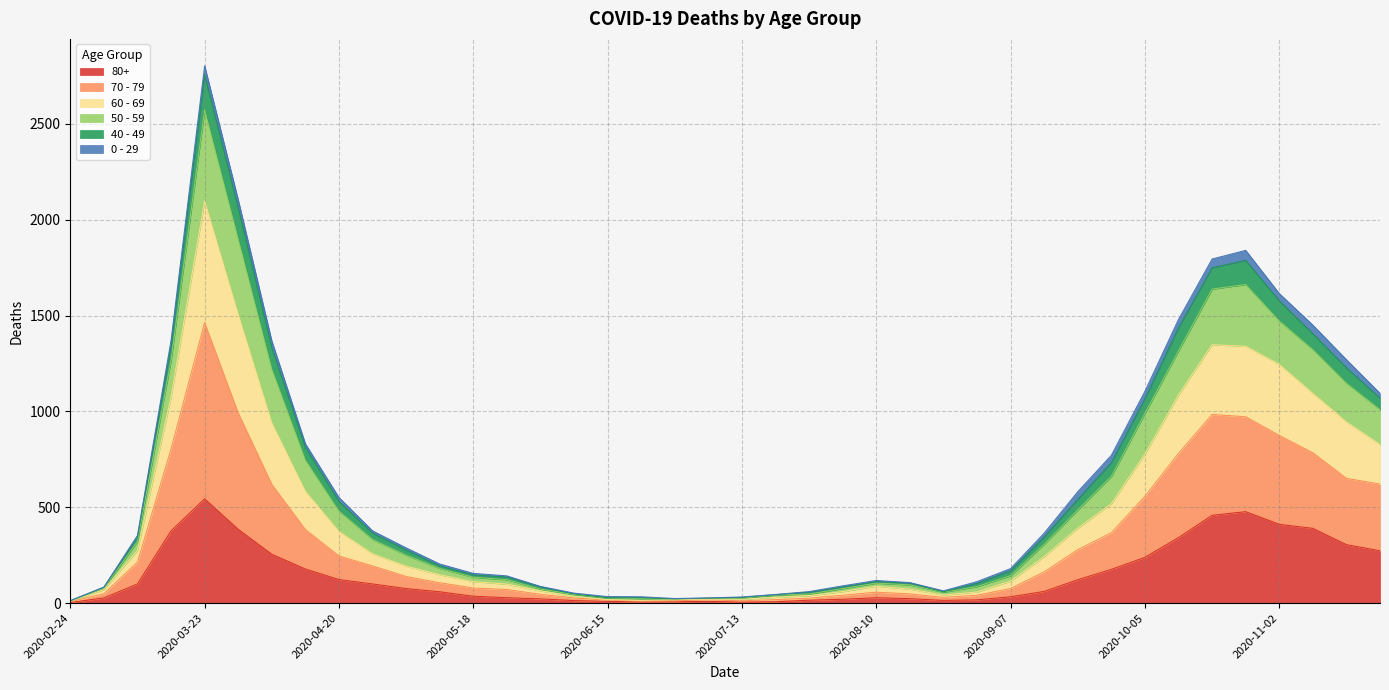

Which category has the highest value in the 80+ series?

2020-03-23